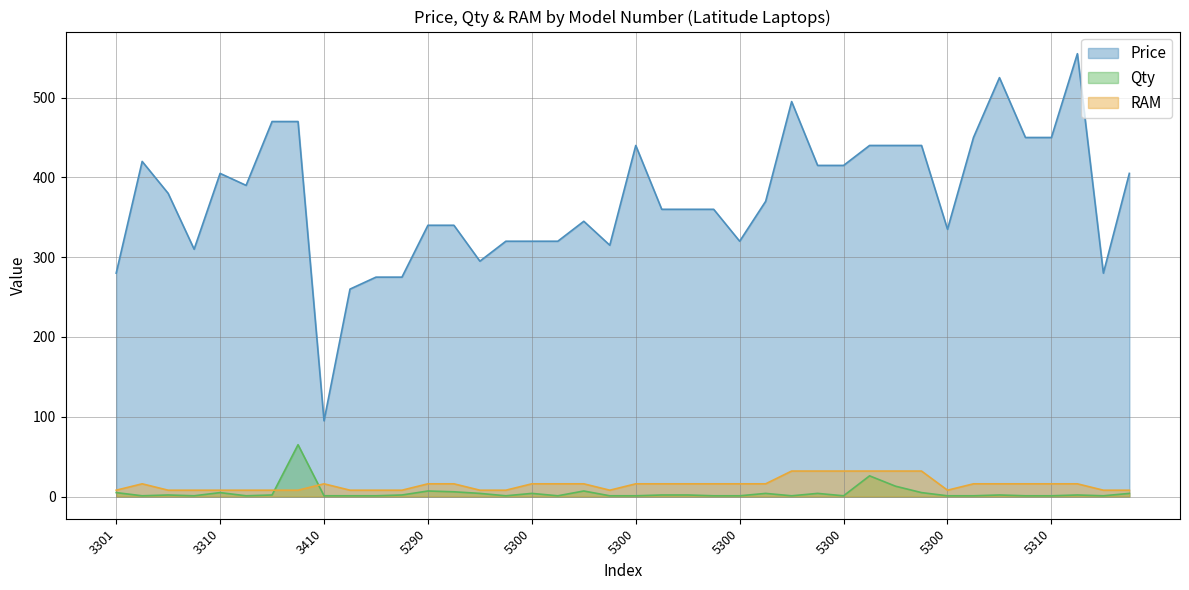

How many lines are shown in the chart?

3